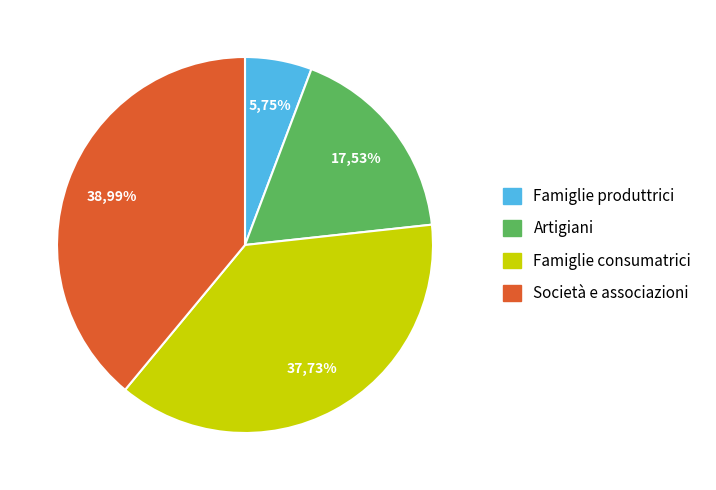

True or false: HD7_CD3 accounts for 18% of the total.

False